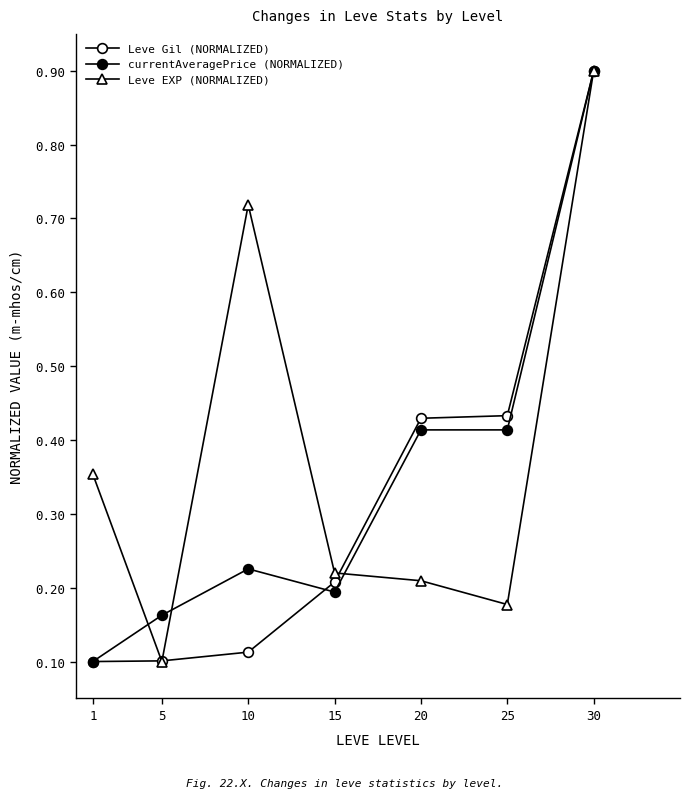

Rank the categories by currentAveragePrice (NORMALIZED) value from highest to lowest.

30, 20, 25, 10, 15, 5, 1